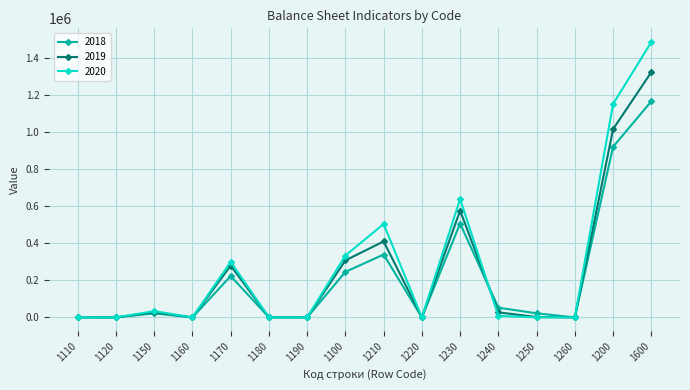

Is the value of 2018 at 1100 greater than the value of 2019 at 1230?

No